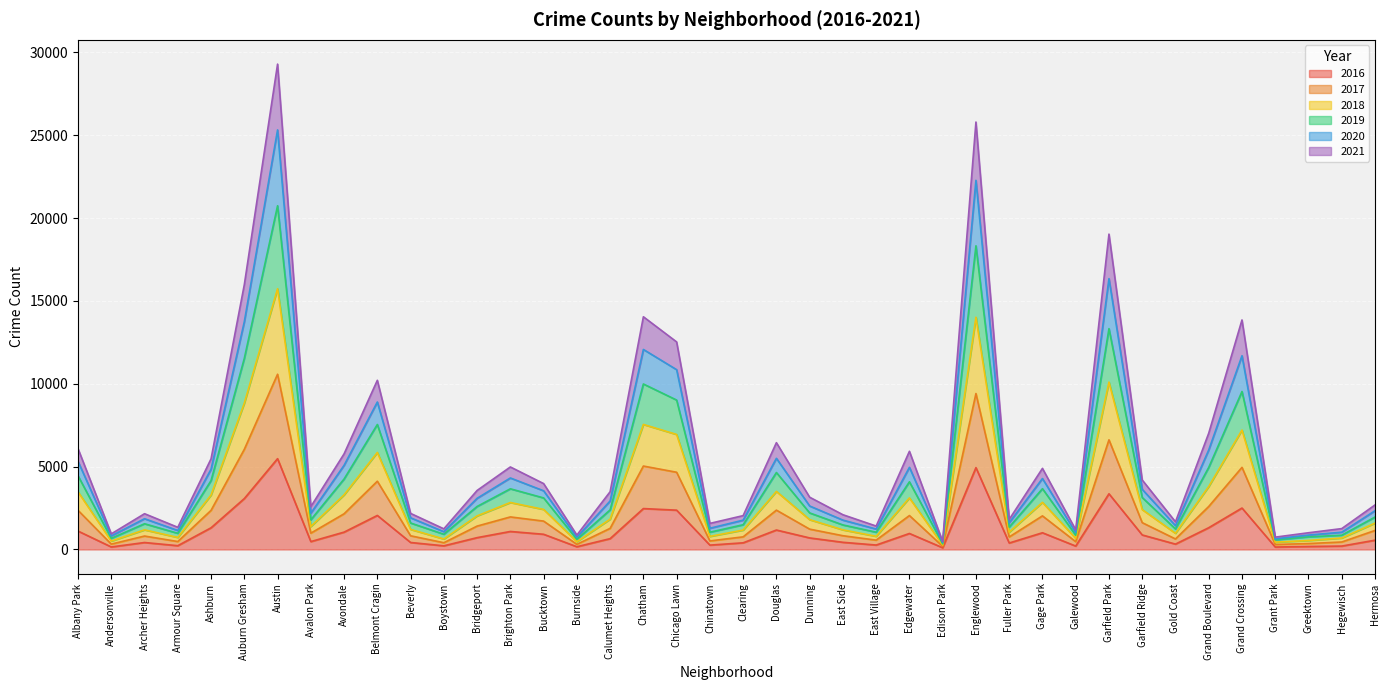

True or false: 2021 and 2016 cross at least once.

False